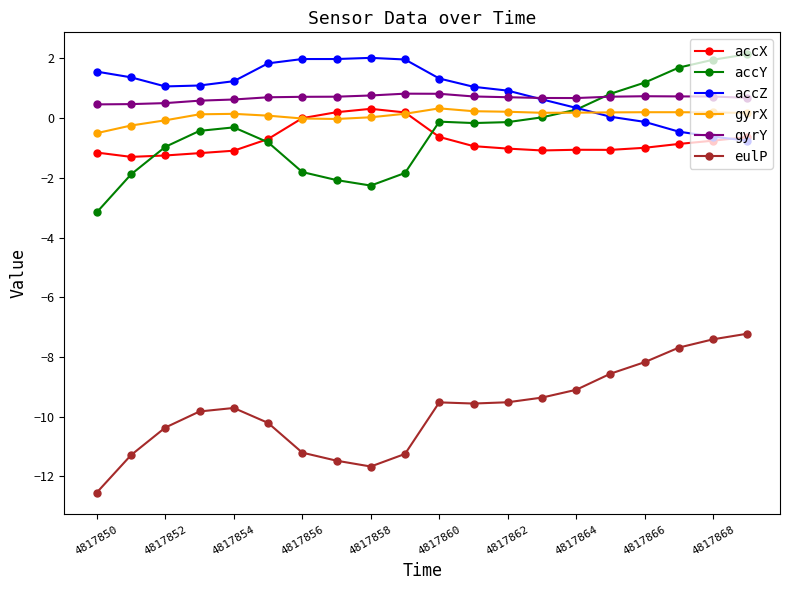

What are all the series names shown in the legend?

accX, accY, accZ, gyrX, gyrY, eulP